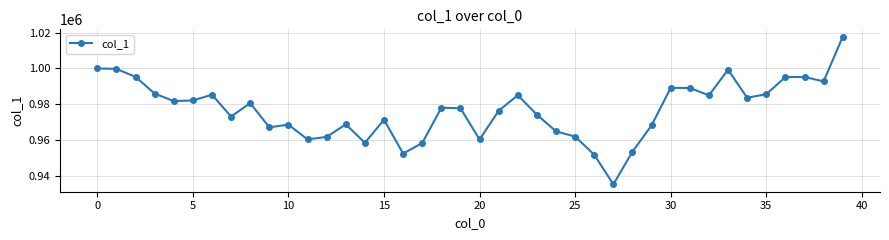

Does the chart display data point markers on the line(s)?

Yes